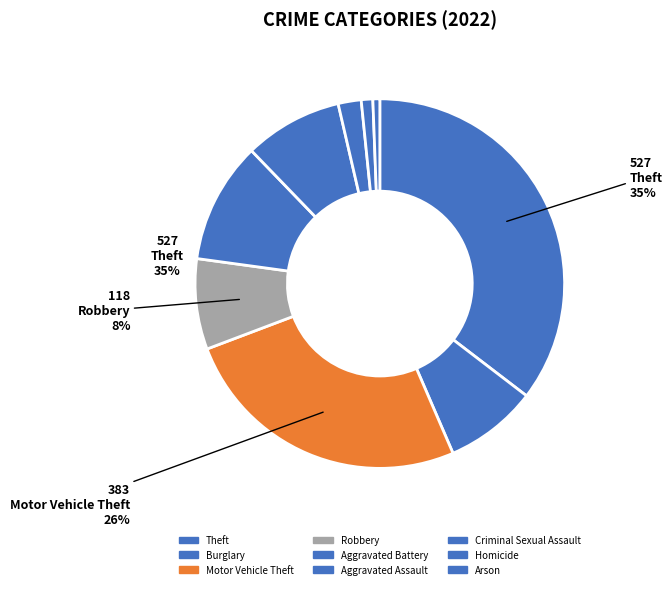

Does Motor Vehicle Theft represent more than half of the total?

No